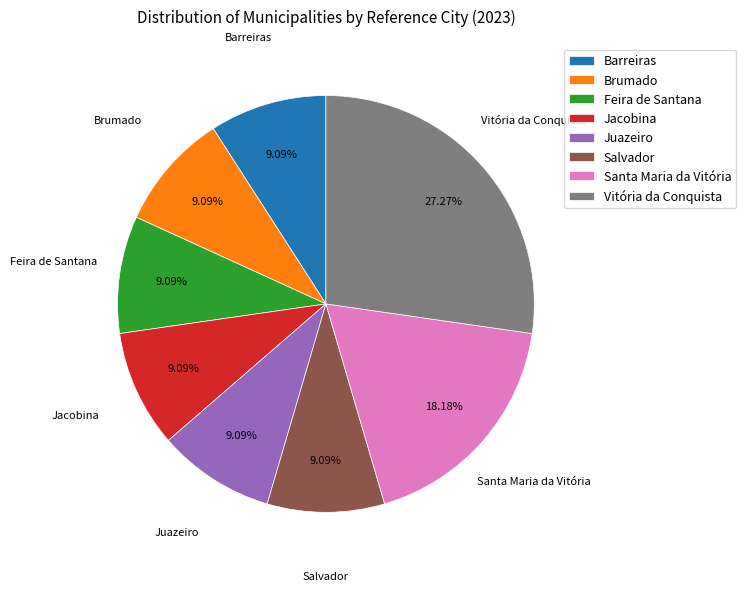

What is the ratio of the value at Vitória da Conquista to the value at Juazeiro?

3.0